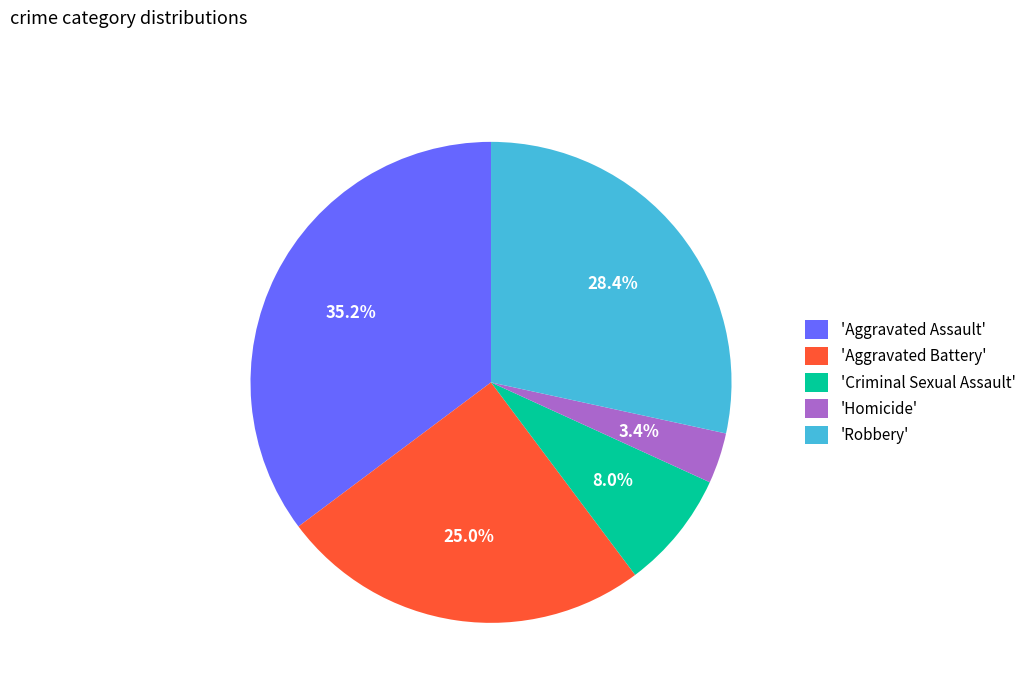

Rank the categories by value from lowest to highest.

'Homicide', 'Criminal Sexual Assault', 'Aggravated Battery', 'Robbery', 'Aggravated Assault'